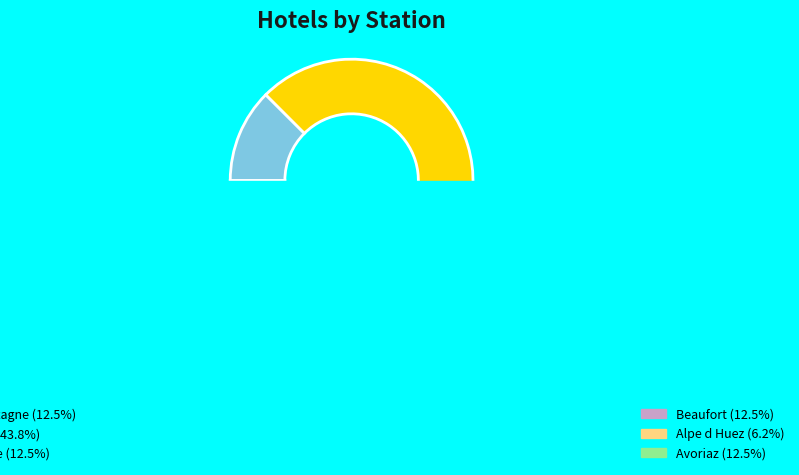

Is the sum of Beaufort and La Plage greater than half?

No